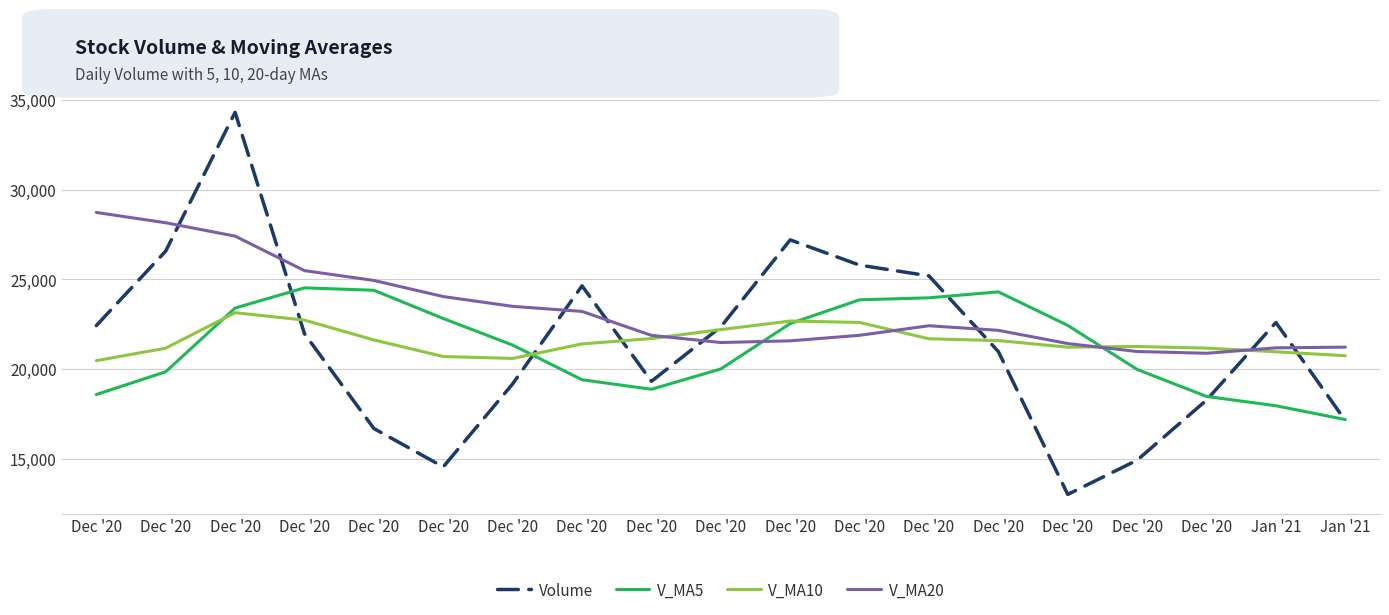

Reading right to left, extract all data points from this chart.

Volume: Jan '21=17133.0	Jan '21=22601.1	Dec '20=18274.3	Dec '20=14923.8	Dec '20=13016.0	Dec '20=20979.1	Dec '20=25200.9	Dec '20=25800.1	Dec '20=27207.5	Dec '20=22357.0	Dec '20=19322.0	Dec '20=24646.5	Dec '20=19178.5	Dec '20=14550.0	Dec '20=16691.1	Dec '20=21977.0	Dec '20=34319.8	Dec '20=26582.0	Dec '20=22427.0
V_MA5: Jan '21=17189.6	Jan '21=17958.8	Dec '20=18478.8	Dec '20=19984.0	Dec '20=22440.7	Dec '20=24308.9	Dec '20=23977.5	Dec '20=23866.6	Dec '20=22542.3	Dec '20=20010.8	Dec '20=18877.6	Dec '20=19408.6	Dec '20=21343.3	Dec '20=22824.0	Dec '20=24399.4	Dec '20=24533.0	Dec '20=23407.0	Dec '20=19852.7	Dec '20=18585.1
V_MA10: Jan '21=20749.3	Jan '21=20968.2	Dec '20=21172.7	Dec '20=21263.2	Dec '20=21225.8	Dec '20=21593.3	Dec '20=21693.1	Dec '20=22605.0	Dec '20=22683.2	Dec '20=22205.1	Dec '20=21705.3	Dec '20=21407.8	Dec '20=20598.0	Dec '20=20704.5	Dec '20=21628.9	Dec '20=22734.7	Dec '20=23147.5	Dec '20=21169.3	Dec '20=20473.3
V_MA20: Jan '21=21227.3	Jan '21=21188.0	Dec '20=20885.3	Dec '20=20983.8	Dec '20=21427.3	Dec '20=22164.0	Dec '20=22420.3	Dec '20=21887.1	Dec '20=21578.2	Dec '20=21484.8	Dec '20=21884.2	Dec '20=23219.1	Dec '20=23501.6	Dec '20=24047.6	Dec '20=24946.0	Dec '20=25493.5	Dec '20=27416.8	Dec '20=28163.0	Dec '20=28737.6